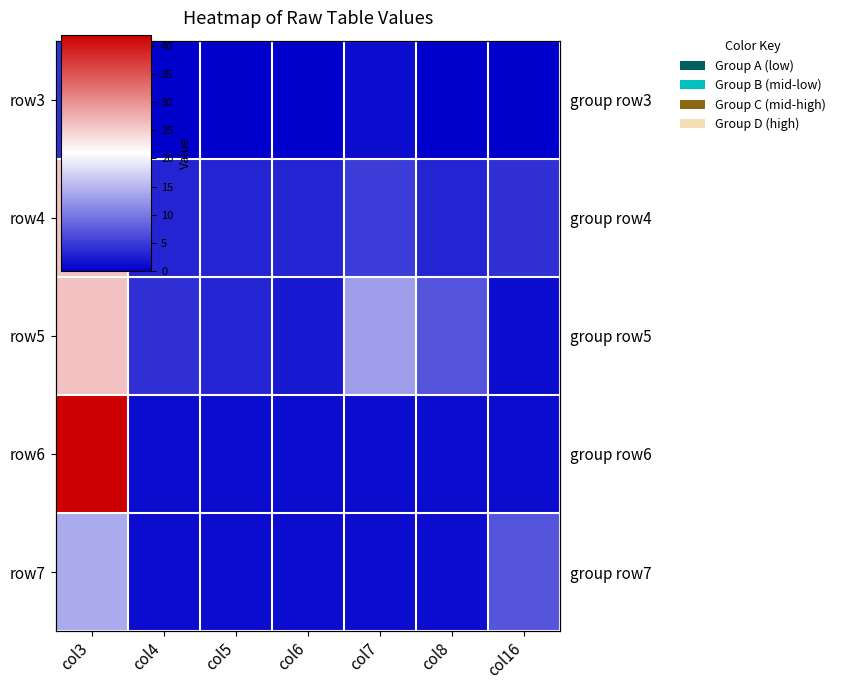

What is the maximum value shown in the chart?

42